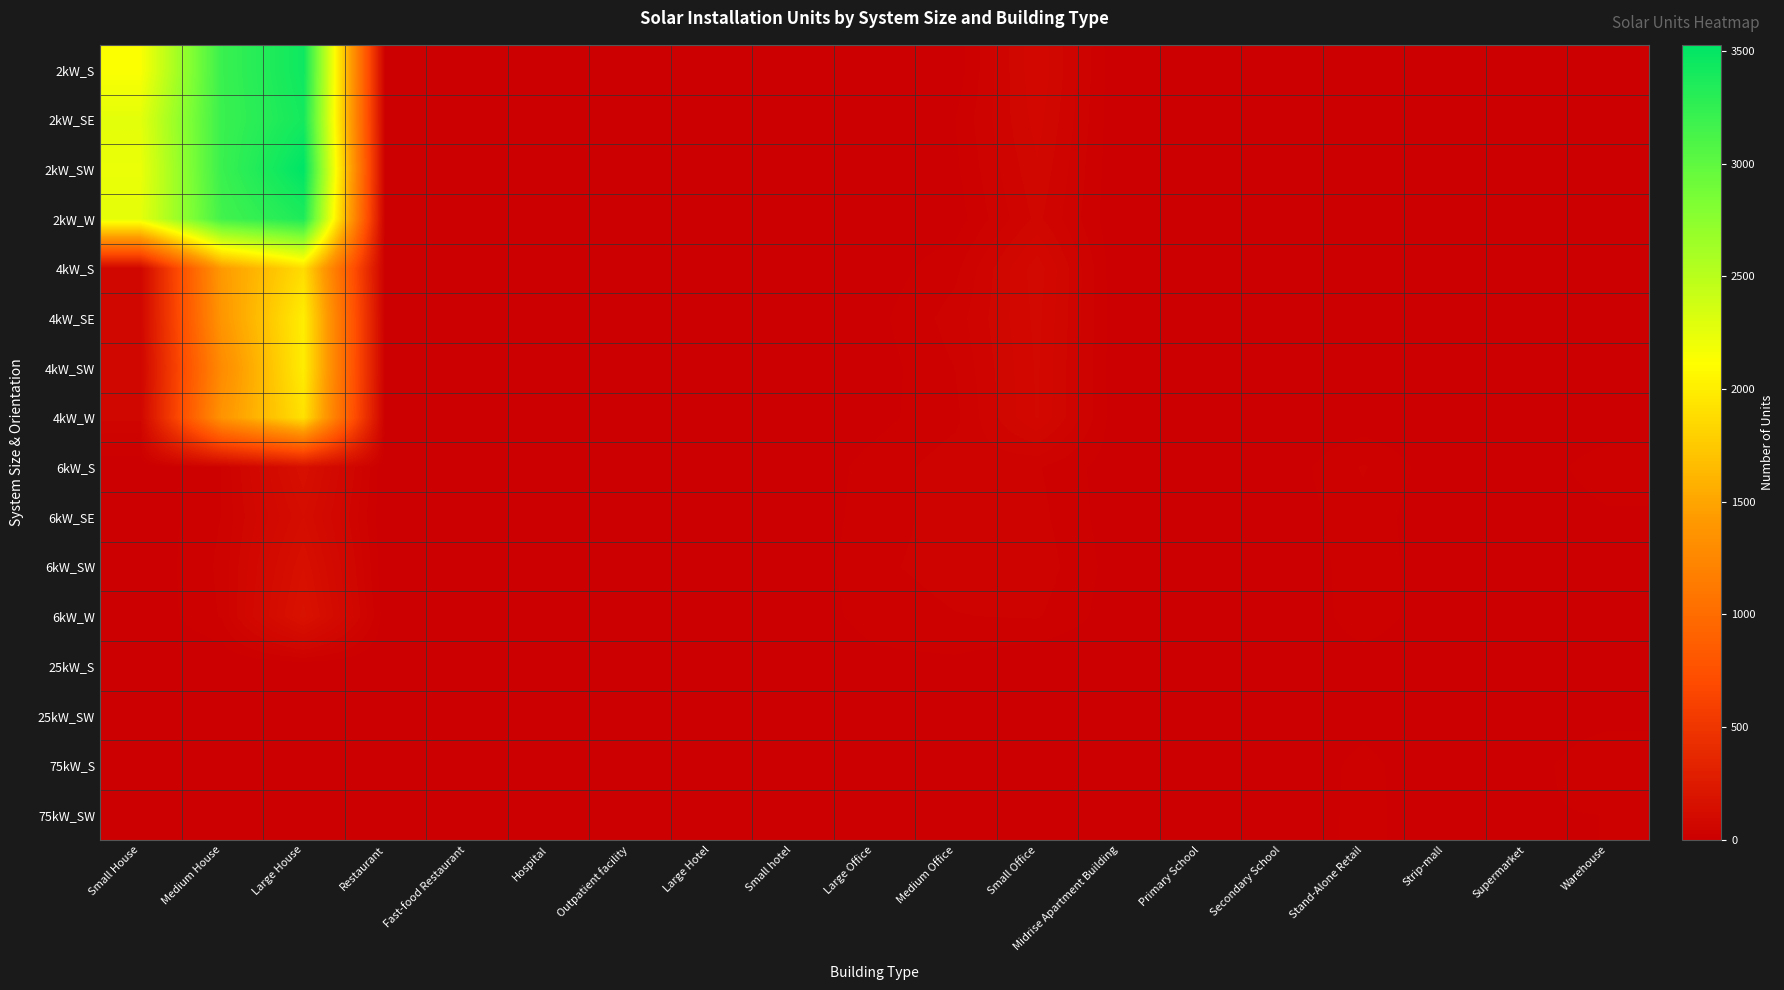

Which series has the largest total across all categories?

2kW_SW